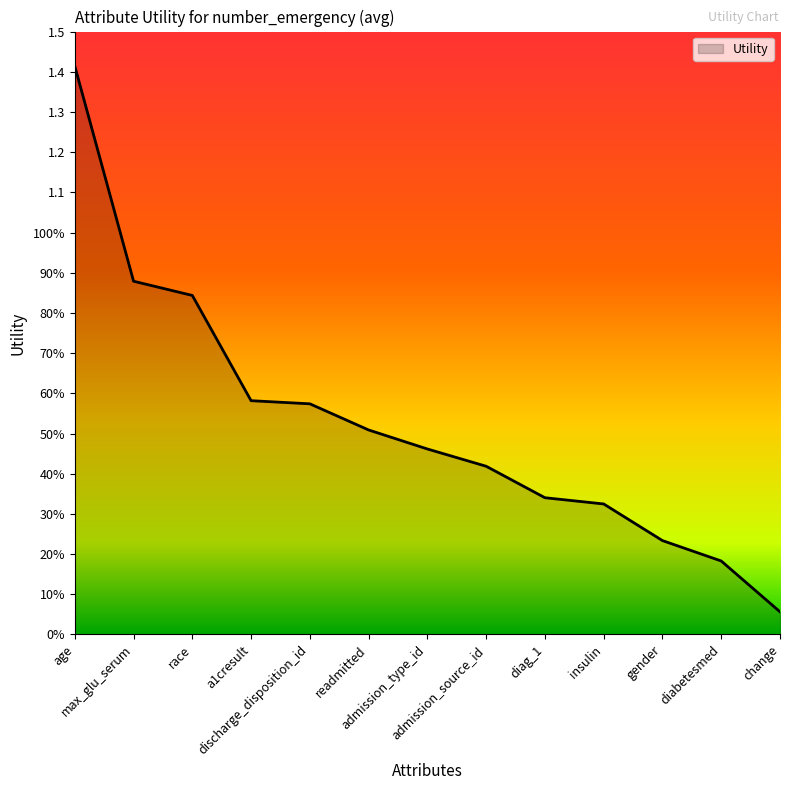

Does the chart have visible grid lines?

No